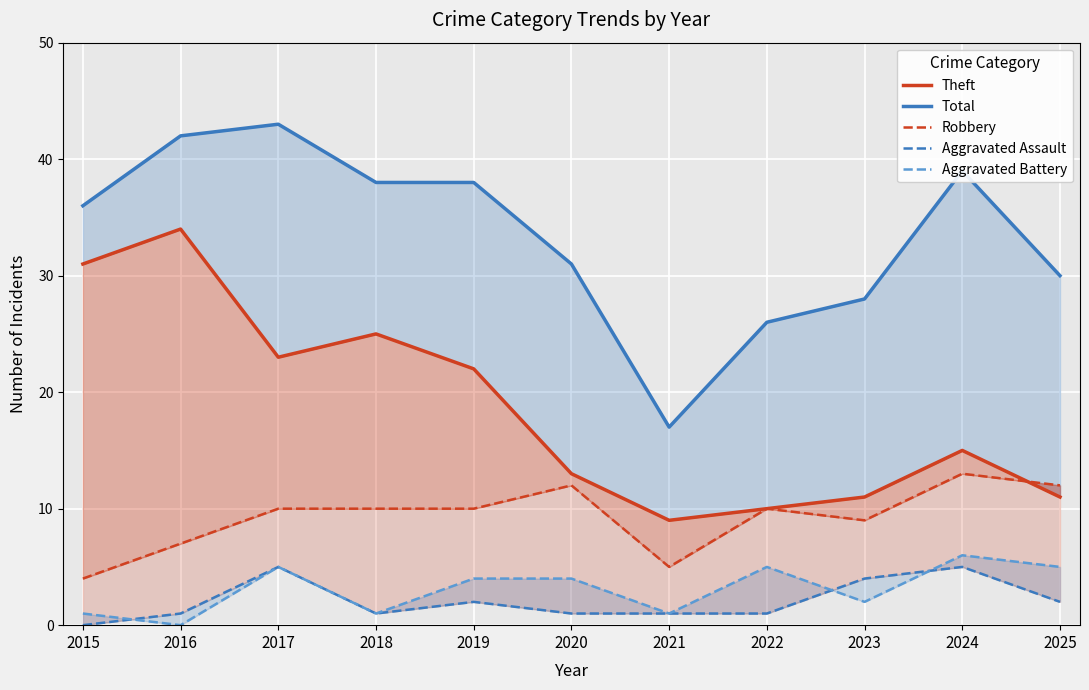

Rank the categories by Aggravated Battery value from lowest to highest.

2016, 2015, 2018, 2021, 2023, 2019, 2020, 2017, 2022, 2025, 2024